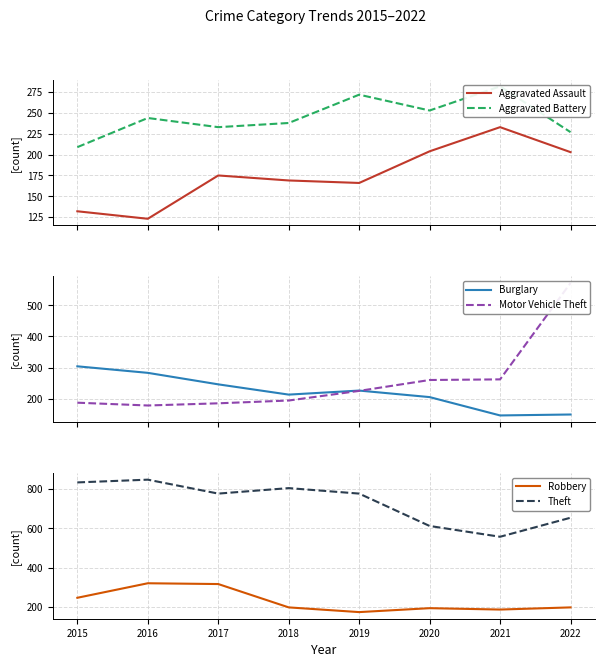

List the labels in order of Aggravated Assault value, smallest first.

2016, 2015, 2019, 2018, 2017, 2022, 2020, 2021